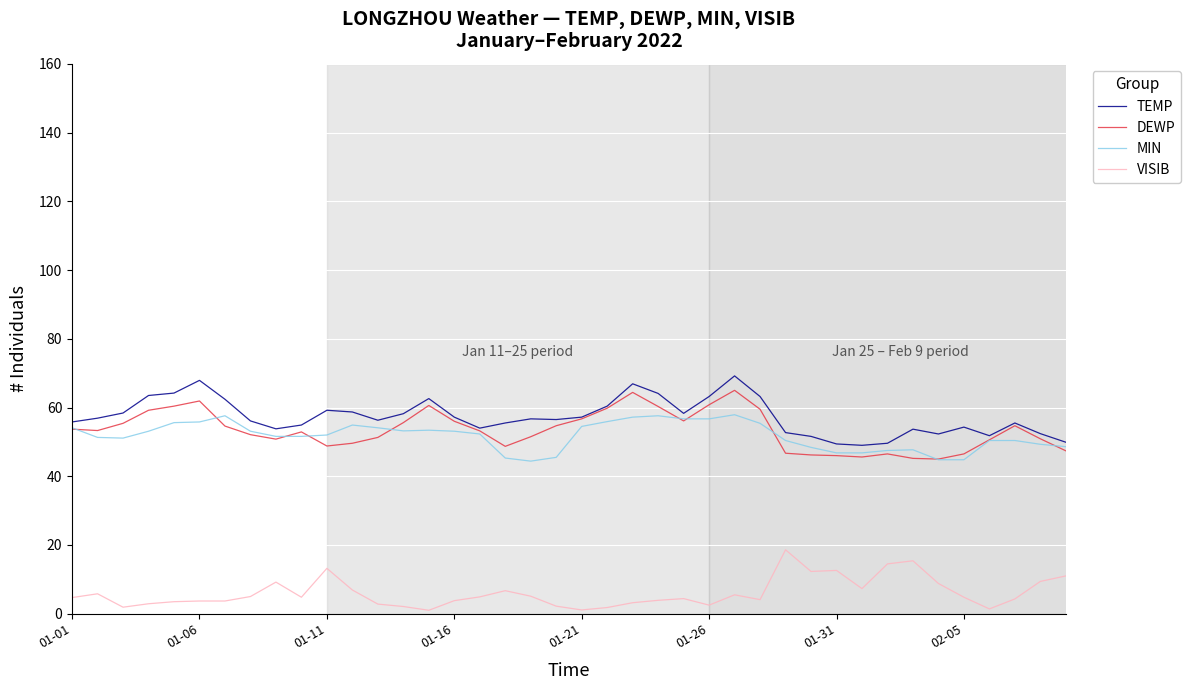

True or false: VISIB and MIN intersect in this chart.

False